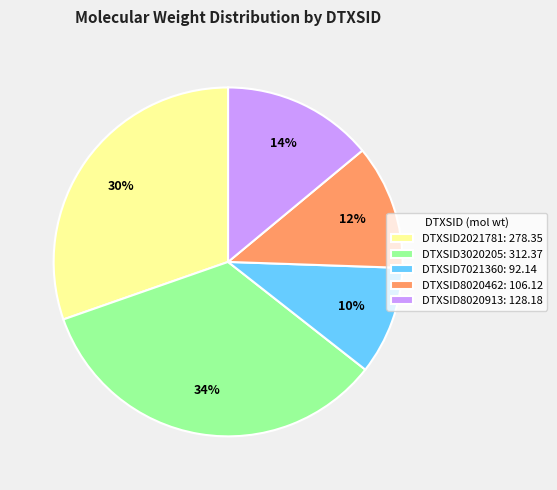

What is the smallest slice in the pie chart?

DTXSID7021360